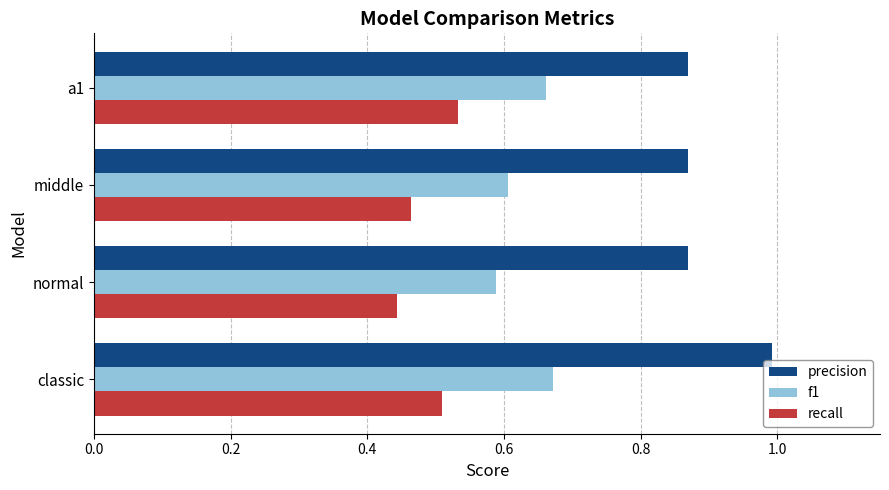

What is the difference between the highest and lowest values at a1?

0.3